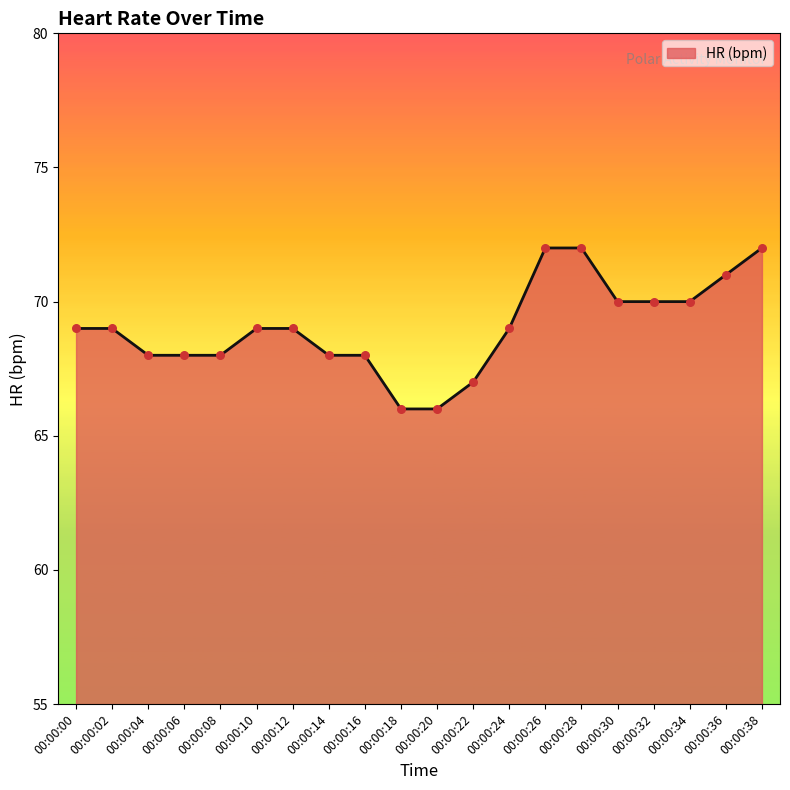

What is the change in value from 00:00:22 to 00:00:26?

+5